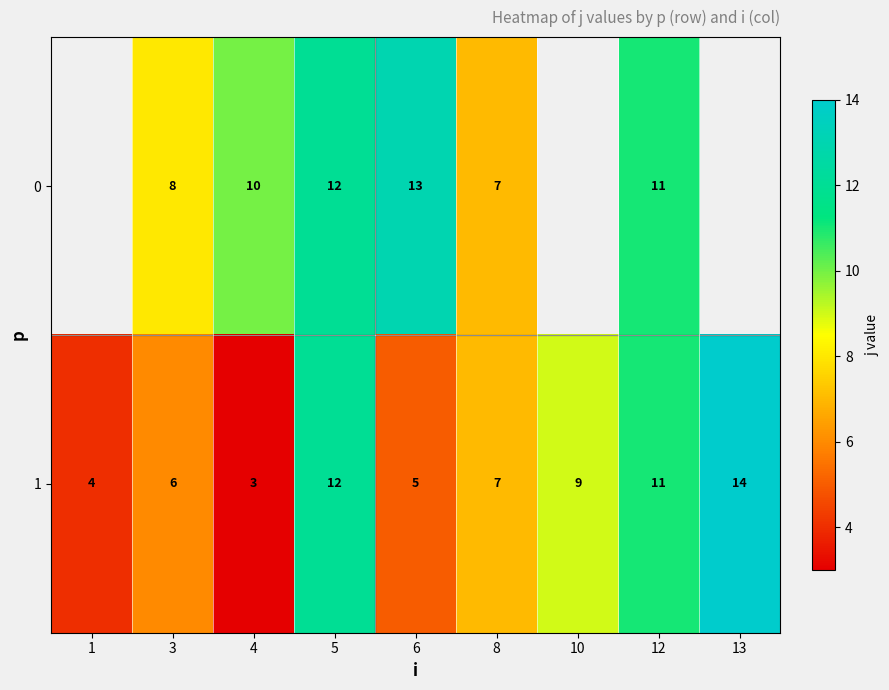

Is it true that 1 equals 19.2 at 13?

False